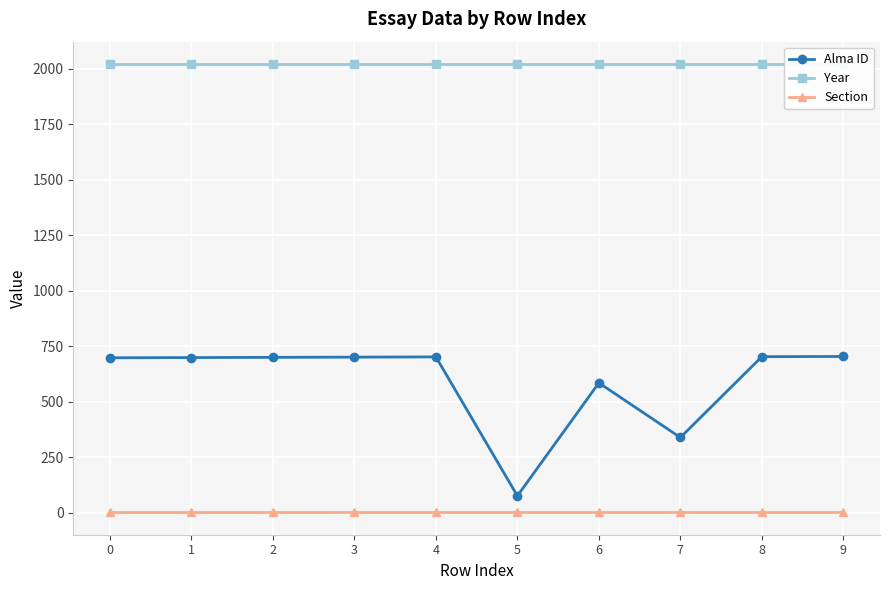

Which series has the largest total across all categories?

Year